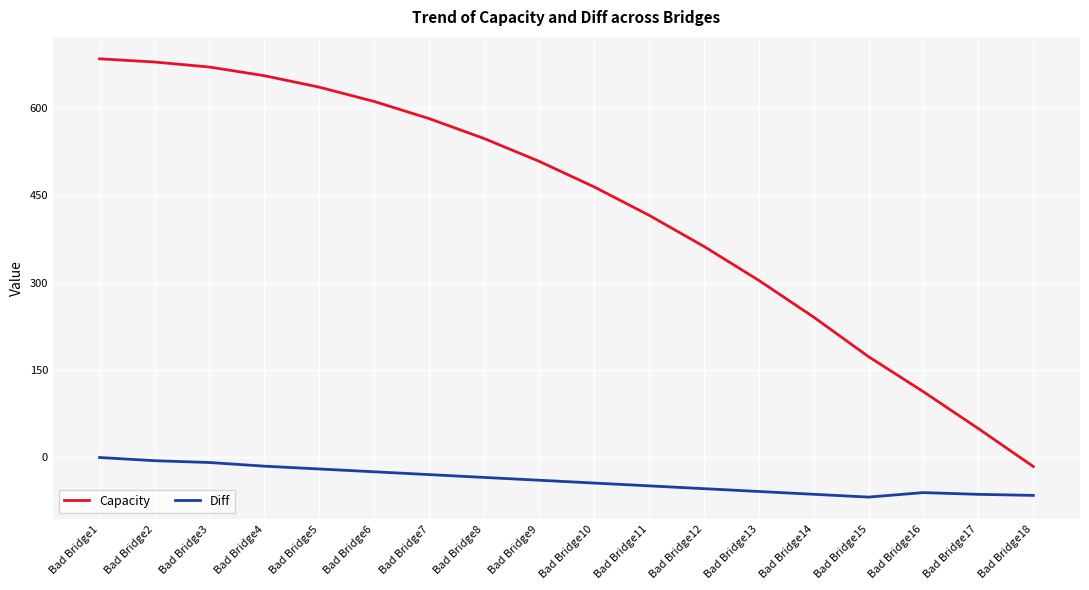

What is the maximum value for Capacity?

684.7